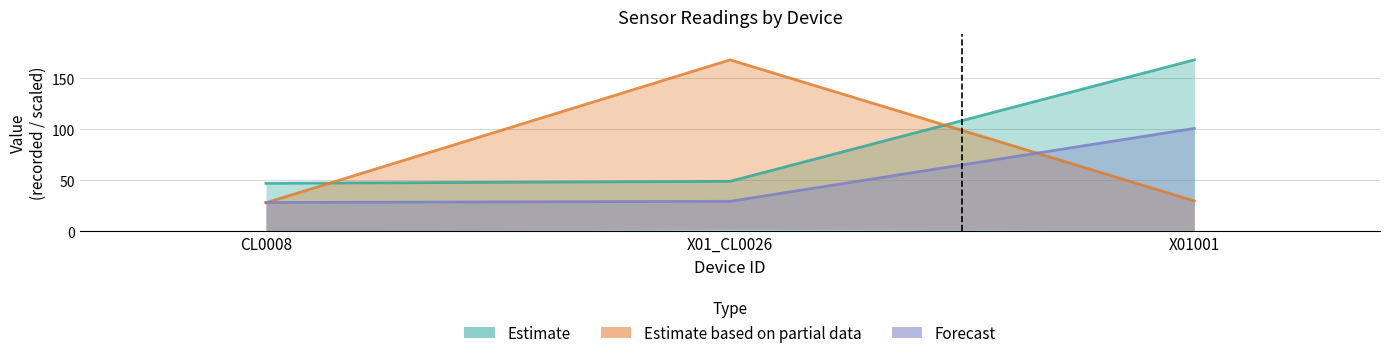

Reading left to right, what are all the values shown in this chart?

Estimate: CL0008=47.0	X01_CL0026=49.0	X01001=168.0
Estimate based on partial data: CL0008=27.9	X01_CL0026=168.0	X01001=29.7
Forecast: CL0008=28.2	X01_CL0026=29.4	X01001=100.8